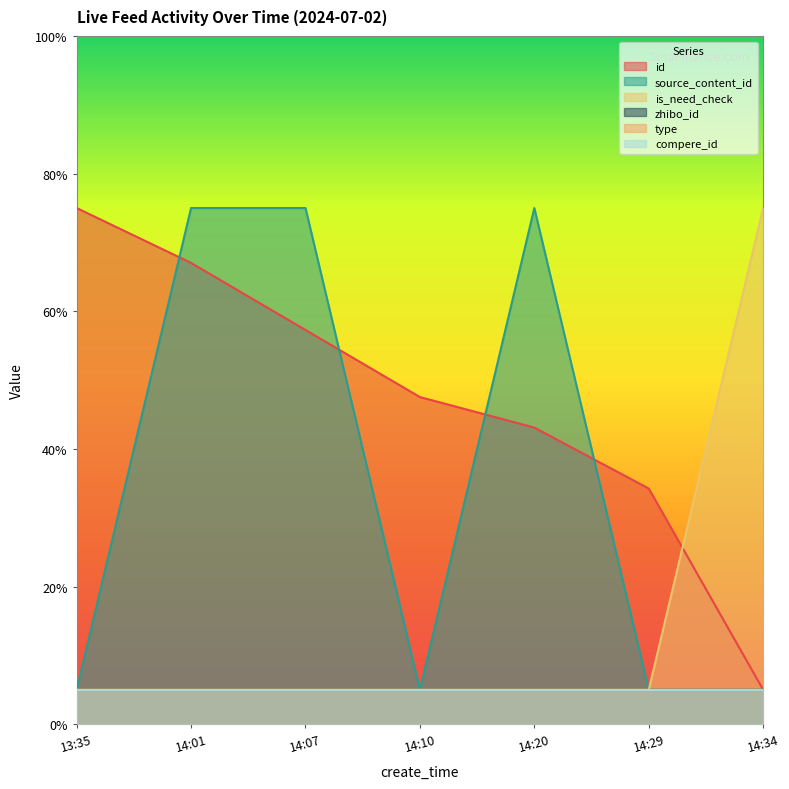

True or false: id has a value of 0.2 at 13:35.

False